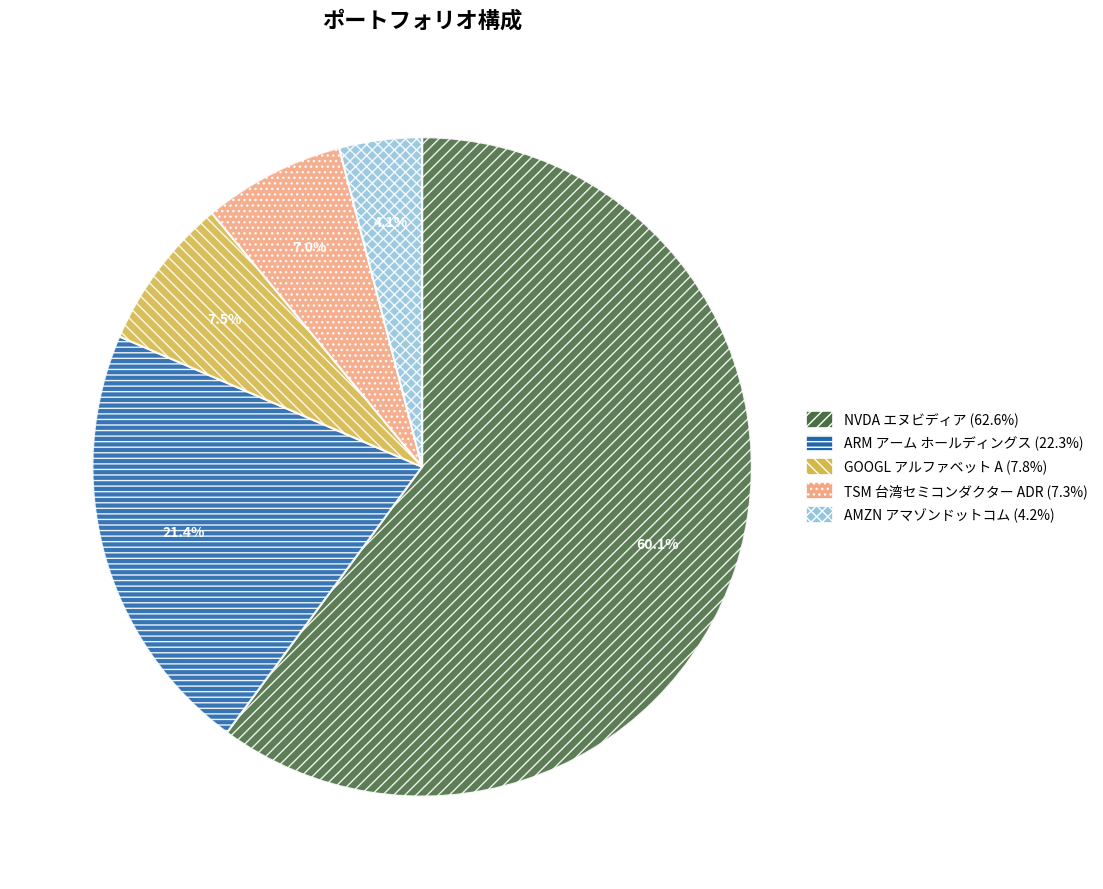

What percentage is the TSM 台湾セミコンダクター ADR slice, to the nearest percent?

7%